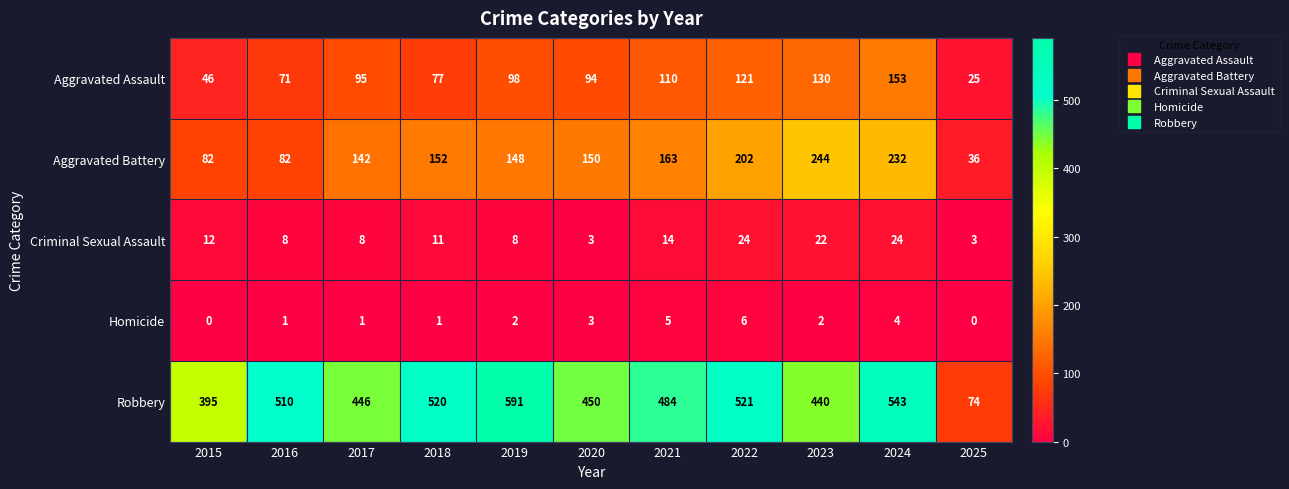

Where does the Robbery series first go above 484?

2016